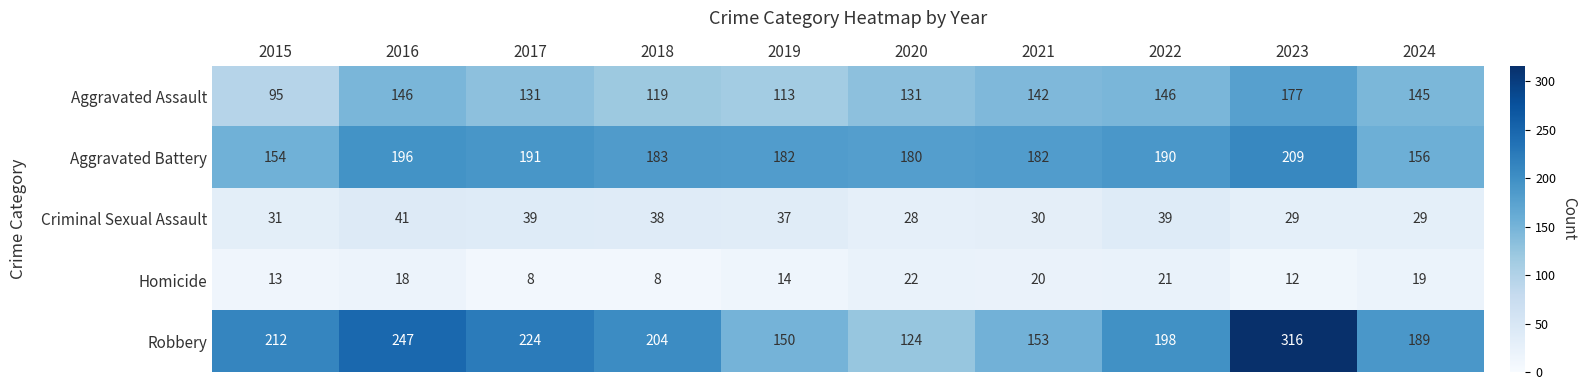

The value of Homicide at 2021 is 20. True or false?

True